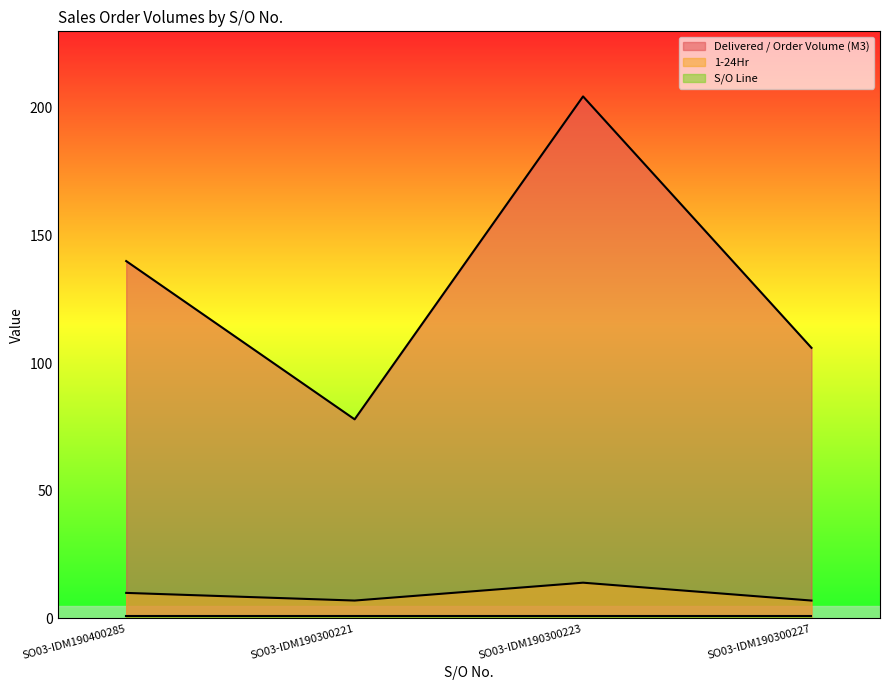

How many lines are shown in the chart?

3